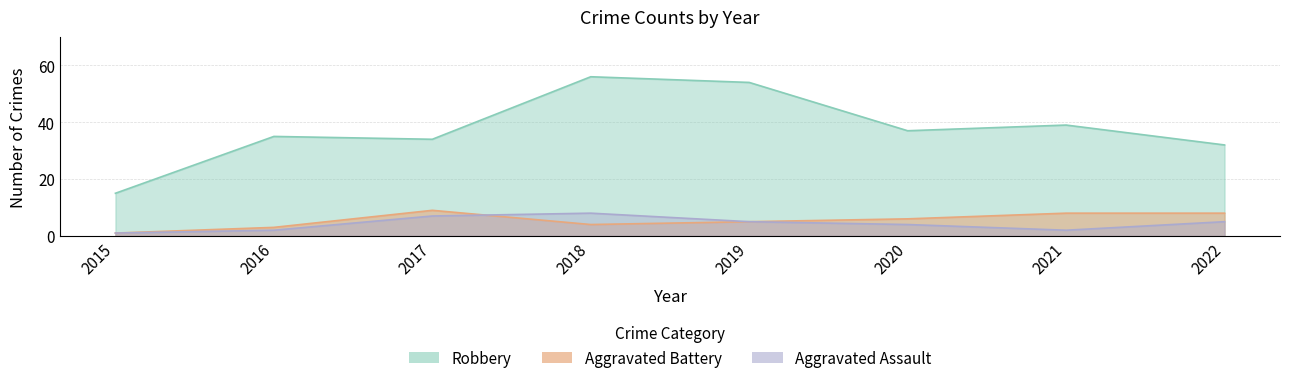

What is the difference between the maximum and second lowest values in the Robbery series?

24